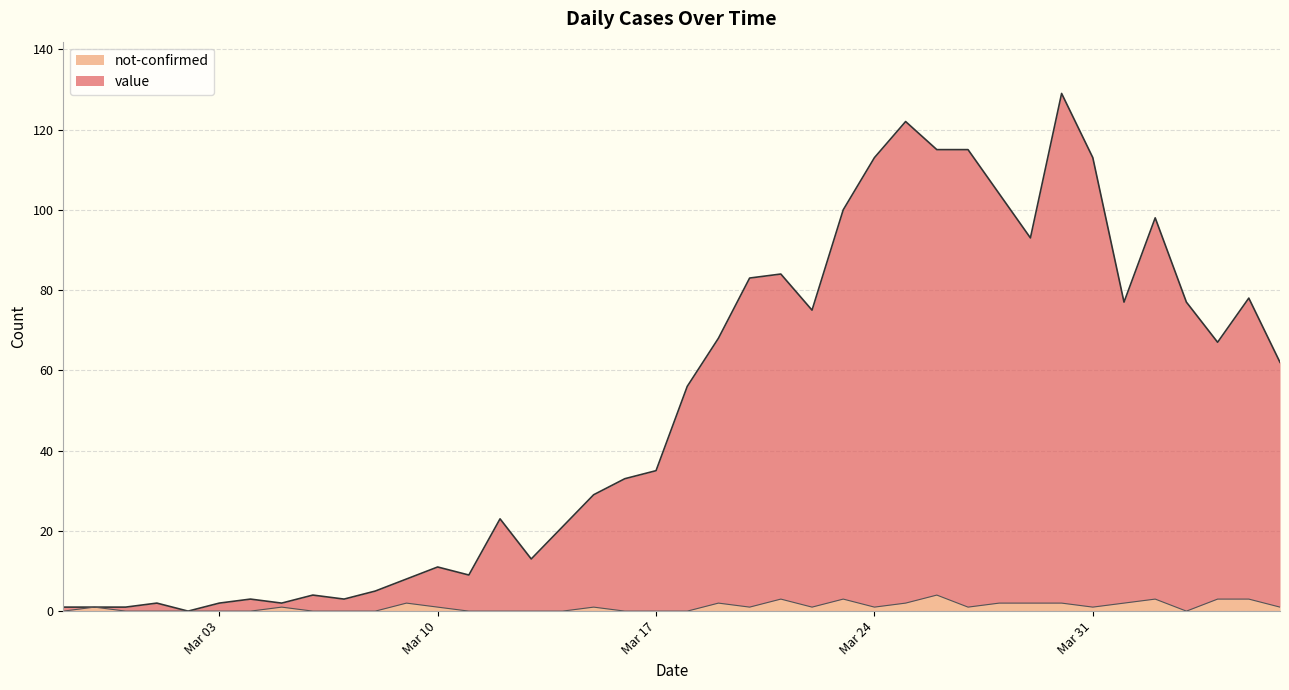

What is the difference between the highest and lowest values at 2020-03-04?

3